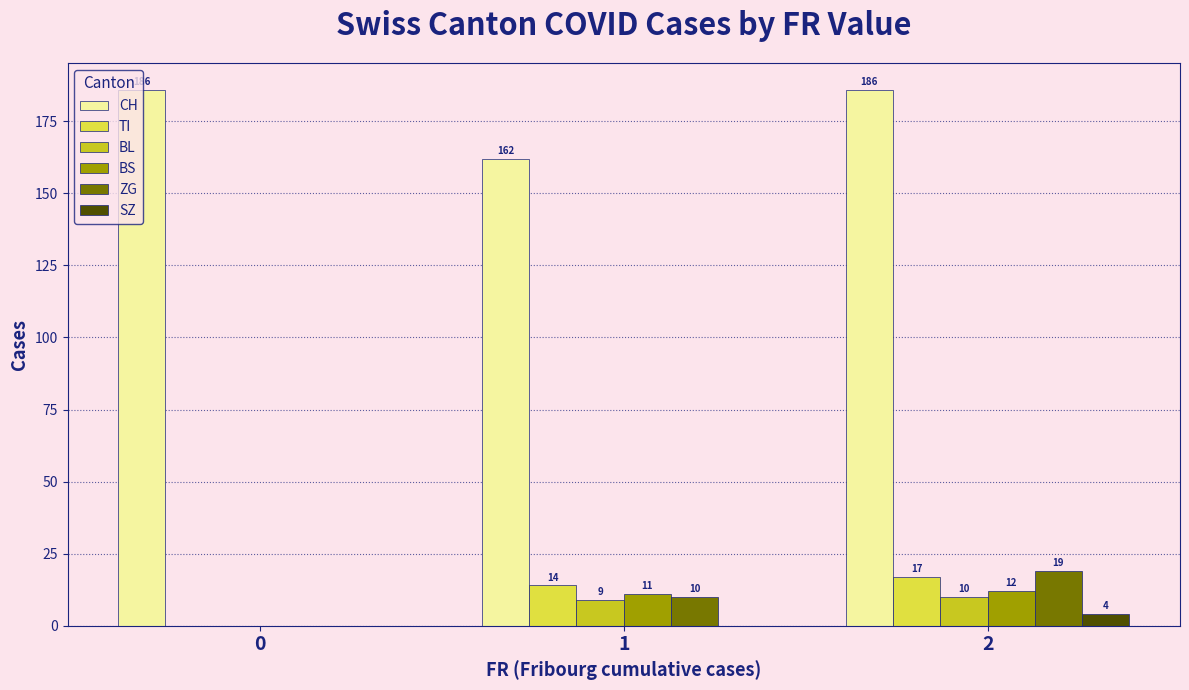

Reading right to left, what are all the values shown in this chart?

CH: 2=186	1=162	0=186
TI: 2=17	1=14	0=0
BL: 2=10	1=9	0=0
BS: 2=12	1=11	0=0
ZG: 2=19	1=10	0=0
SZ: 2=4	1=0	0=0